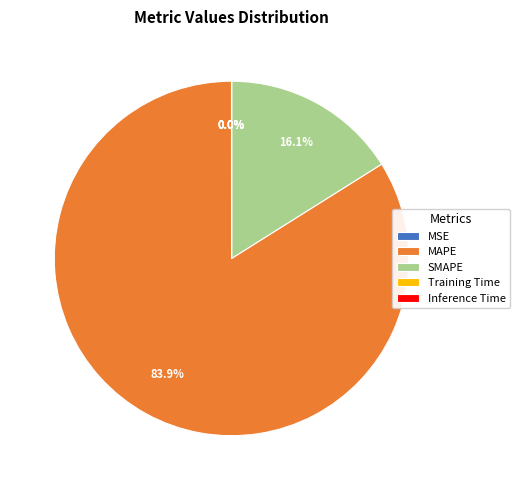

What is the largest slice in the pie chart?

MAPE